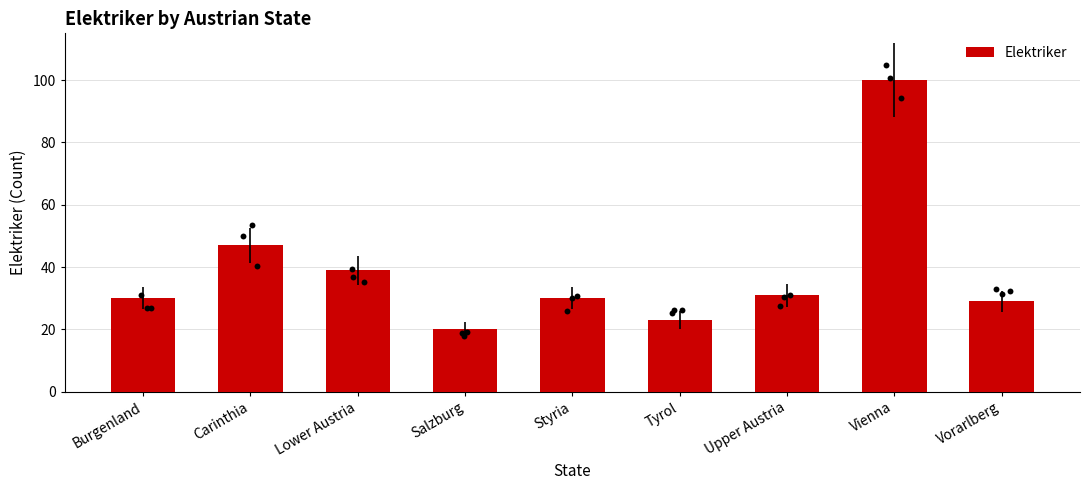

What is the change in value from Burgenland to Salzburg?

-10